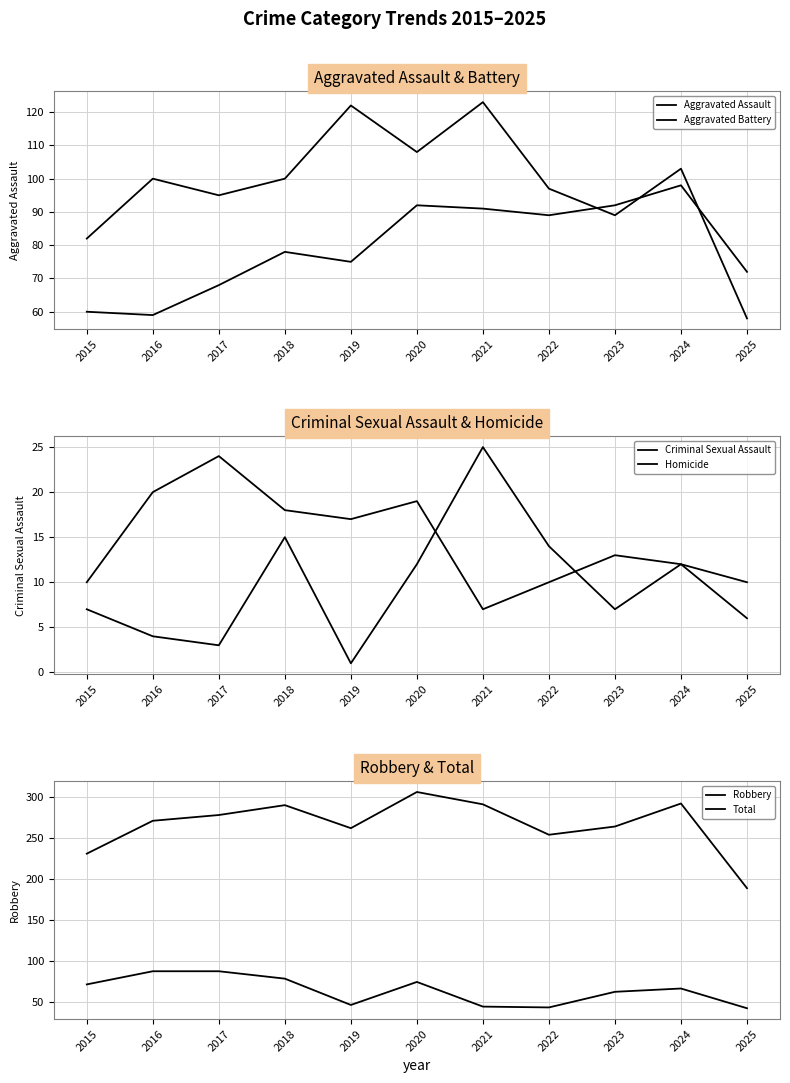

Which has a higher value, 2017 or 2025?

2025